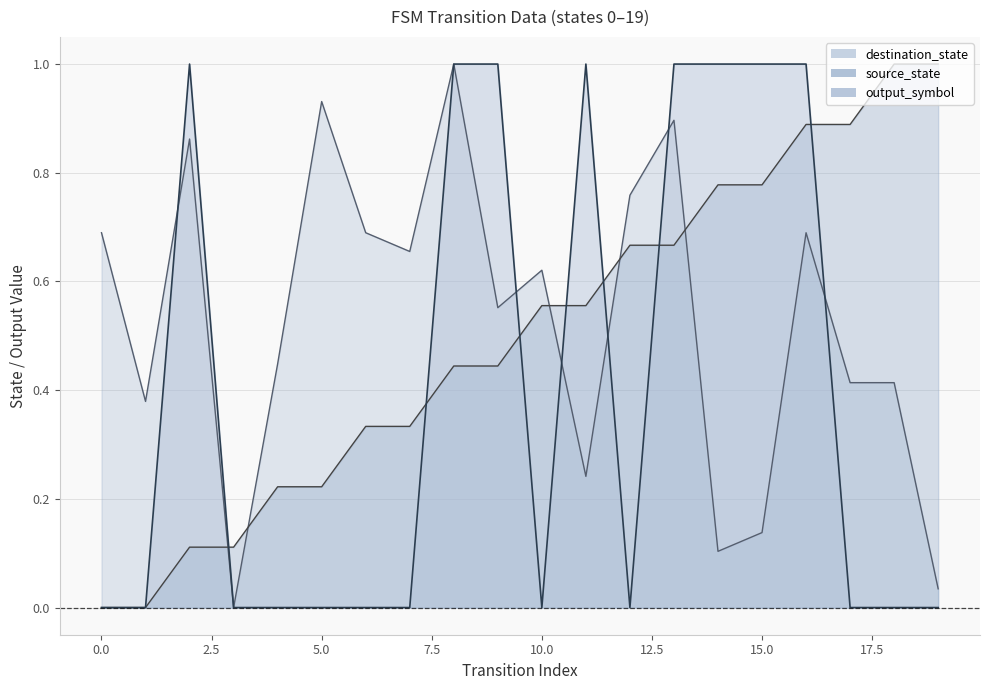

What is the average value of the destination_state line series?

0.5